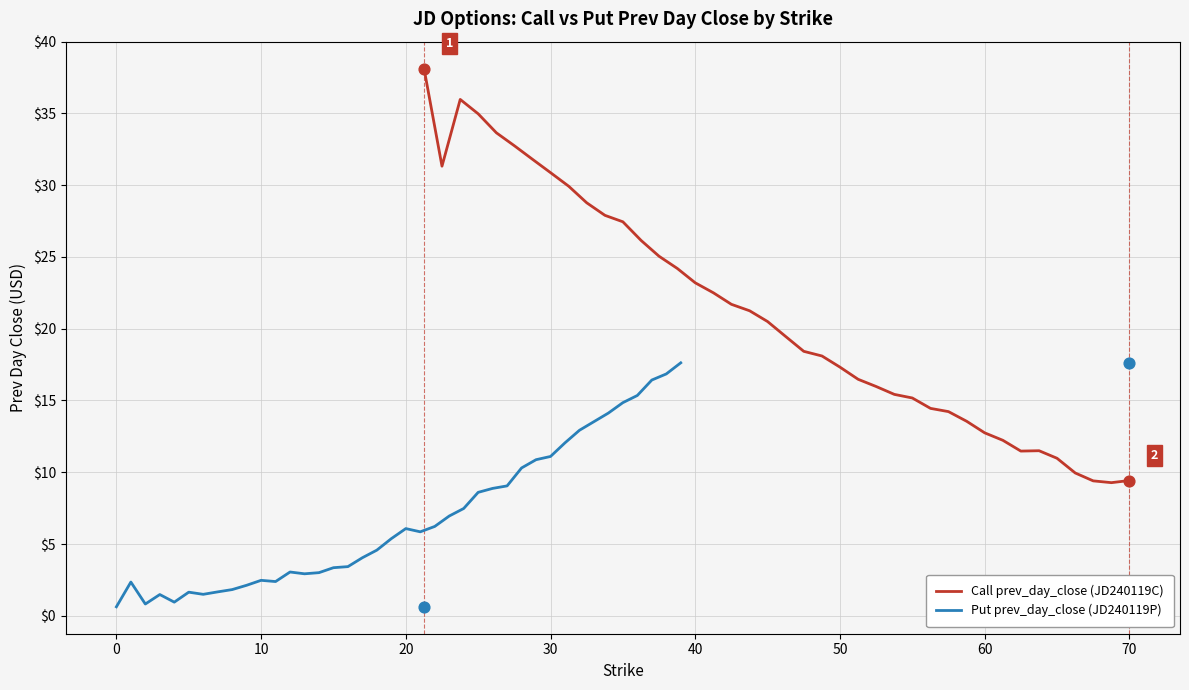

At how many categories does at least one series exceed 4?

40